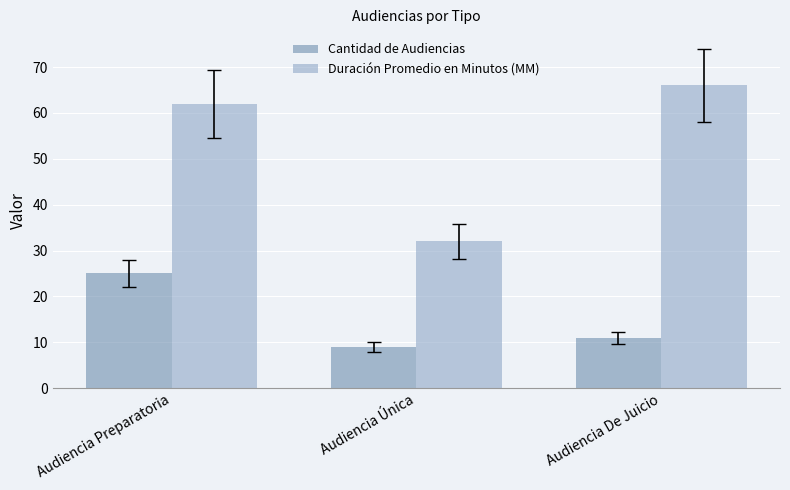

The Duración Promedio en Minutos (MM) series shows 18 at Audiencia Única. True or false?

False